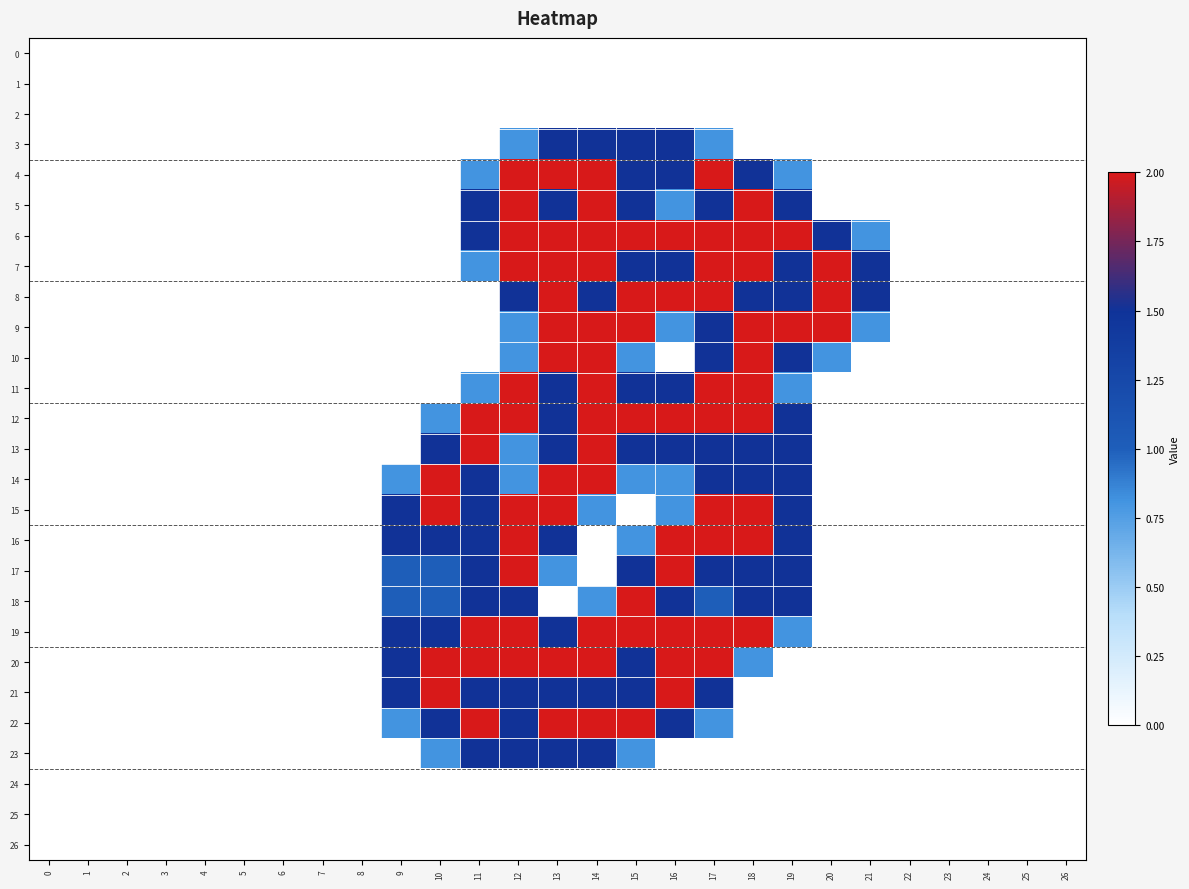

Reading left to right, transcribe all the data shown in this chart.

0: 0=0.0	1=0.0	2=0.0	3=0.0	4=0.0	5=0.0	6=0.0	7=0.0	8=0.0	9=0.0	10=0.0	11=0.0	12=0.0	13=0.0	14=0.0	15=0.0	16=0.0	17=0.0	18=0.0	19=0.0	20=0.0	21=0.0	22=0.0	23=0.0	24=0.0	25=0.0	26=0.0
1: 0=0.0	1=0.0	2=0.0	3=0.0	4=0.0	5=0.0	6=0.0	7=0.0	8=0.0	9=0.0	10=0.0	11=0.0	12=0.0	13=0.0	14=0.0	15=0.0	16=0.0	17=0.0	18=0.0	19=0.0	20=0.0	21=0.0	22=0.0	23=0.0	24=0.0	25=0.0	26=0.0
2: 0=0.0	1=0.0	2=0.0	3=0.0	4=0.0	5=0.0	6=0.0	7=0.0	8=0.0	9=0.0	10=0.0	11=0.0	12=0.0	13=0.0	14=0.0	15=0.0	16=0.0	17=0.0	18=0.0	19=0.0	20=0.0	21=0.0	22=0.0	23=0.0	24=0.0	25=0.0	26=0.0
3: 0=0.0	1=0.0	2=0.0	3=0.0	4=0.0	5=0.0	6=0.0	7=0.0	8=0.0	9=0.0	10=0.0	11=0.0	12=0.8	13=1.5	14=1.5	15=1.5	16=1.5	17=0.8	18=0.0	19=0.0	20=0.0	21=0.0	22=0.0	23=0.0	24=0.0	25=0.0	26=0.0
4: 0=0.0	1=0.0	2=0.0	3=0.0	4=0.0	5=0.0	6=0.0	7=0.0	8=0.0	9=0.0	10=0.0	11=0.8	12=2.0	13=2.0	14=2.0	15=1.5	16=1.5	17=2.0	18=1.5	19=0.8	20=0.0	21=0.0	22=0.0	23=0.0	24=0.0	25=0.0	26=0.0
5: 0=0.0	1=0.0	2=0.0	3=0.0	4=0.0	5=0.0	6=0.0	7=0.0	8=0.0	9=0.0	10=0.0	11=1.5	12=2.0	13=1.5	14=2.0	15=1.5	16=0.8	17=1.5	18=2.0	19=1.5	20=0.0	21=0.0	22=0.0	23=0.0	24=0.0	25=0.0	26=0.0
6: 0=0.0	1=0.0	2=0.0	3=0.0	4=0.0	5=0.0	6=0.0	7=0.0	8=0.0	9=0.0	10=0.0	11=1.5	12=2.0	13=2.0	14=2.0	15=2.0	16=2.0	17=2.0	18=2.0	19=2.0	20=1.5	21=0.8	22=0.0	23=0.0	24=0.0	25=0.0	26=0.0
7: 0=0.0	1=0.0	2=0.0	3=0.0	4=0.0	5=0.0	6=0.0	7=0.0	8=0.0	9=0.0	10=0.0	11=0.8	12=2.0	13=2.0	14=2.0	15=1.5	16=1.5	17=2.0	18=2.0	19=1.5	20=2.0	21=1.5	22=0.0	23=0.0	24=0.0	25=0.0	26=0.0
8: 0=0.0	1=0.0	2=0.0	3=0.0	4=0.0	5=0.0	6=0.0	7=0.0	8=0.0	9=0.0	10=0.0	11=0.0	12=1.5	13=2.0	14=1.5	15=2.0	16=2.0	17=2.0	18=1.5	19=1.5	20=2.0	21=1.5	22=0.0	23=0.0	24=0.0	25=0.0	26=0.0
9: 0=0.0	1=0.0	2=0.0	3=0.0	4=0.0	5=0.0	6=0.0	7=0.0	8=0.0	9=0.0	10=0.0	11=0.0	12=0.8	13=2.0	14=2.0	15=2.0	16=0.8	17=1.5	18=2.0	19=2.0	20=2.0	21=0.8	22=0.0	23=0.0	24=0.0	25=0.0	26=0.0
10: 0=0.0	1=0.0	2=0.0	3=0.0	4=0.0	5=0.0	6=0.0	7=0.0	8=0.0	9=0.0	10=0.0	11=0.0	12=0.8	13=2.0	14=2.0	15=0.8	16=0.0	17=1.5	18=2.0	19=1.5	20=0.8	21=0.0	22=0.0	23=0.0	24=0.0	25=0.0	26=0.0
11: 0=0.0	1=0.0	2=0.0	3=0.0	4=0.0	5=0.0	6=0.0	7=0.0	8=0.0	9=0.0	10=0.0	11=0.8	12=2.0	13=1.5	14=2.0	15=1.5	16=1.5	17=2.0	18=2.0	19=0.8	20=0.0	21=0.0	22=0.0	23=0.0	24=0.0	25=0.0	26=0.0
12: 0=0.0	1=0.0	2=0.0	3=0.0	4=0.0	5=0.0	6=0.0	7=0.0	8=0.0	9=0.0	10=0.8	11=2.0	12=2.0	13=1.5	14=2.0	15=2.0	16=2.0	17=2.0	18=2.0	19=1.5	20=0.0	21=0.0	22=0.0	23=0.0	24=0.0	25=0.0	26=0.0
13: 0=0.0	1=0.0	2=0.0	3=0.0	4=0.0	5=0.0	6=0.0	7=0.0	8=0.0	9=0.0	10=1.5	11=2.0	12=0.8	13=1.5	14=2.0	15=1.5	16=1.5	17=1.5	18=1.5	19=1.5	20=0.0	21=0.0	22=0.0	23=0.0	24=0.0	25=0.0	26=0.0
14: 0=0.0	1=0.0	2=0.0	3=0.0	4=0.0	5=0.0	6=0.0	7=0.0	8=0.0	9=0.8	10=2.0	11=1.5	12=0.8	13=2.0	14=2.0	15=0.8	16=0.8	17=1.5	18=1.5	19=1.5	20=0.0	21=0.0	22=0.0	23=0.0	24=0.0	25=0.0	26=0.0
15: 0=0.0	1=0.0	2=0.0	3=0.0	4=0.0	5=0.0	6=0.0	7=0.0	8=0.0	9=1.5	10=2.0	11=1.5	12=2.0	13=2.0	14=0.8	15=0.0	16=0.8	17=2.0	18=2.0	19=1.5	20=0.0	21=0.0	22=0.0	23=0.0	24=0.0	25=0.0	26=0.0
16: 0=0.0	1=0.0	2=0.0	3=0.0	4=0.0	5=0.0	6=0.0	7=0.0	8=0.0	9=1.5	10=1.5	11=1.5	12=2.0	13=1.5	14=0.0	15=0.8	16=2.0	17=2.0	18=2.0	19=1.5	20=0.0	21=0.0	22=0.0	23=0.0	24=0.0	25=0.0	26=0.0
17: 0=0.0	1=0.0	2=0.0	3=0.0	4=0.0	5=0.0	6=0.0	7=0.0	8=0.0	9=1.0	10=1.0	11=1.5	12=2.0	13=0.8	14=0.0	15=1.5	16=2.0	17=1.5	18=1.5	19=1.5	20=0.0	21=0.0	22=0.0	23=0.0	24=0.0	25=0.0	26=0.0
18: 0=0.0	1=0.0	2=0.0	3=0.0	4=0.0	5=0.0	6=0.0	7=0.0	8=0.0	9=1.0	10=1.0	11=1.5	12=1.5	13=0.0	14=0.8	15=2.0	16=1.5	17=1.0	18=1.5	19=1.5	20=0.0	21=0.0	22=0.0	23=0.0	24=0.0	25=0.0	26=0.0
19: 0=0.0	1=0.0	2=0.0	3=0.0	4=0.0	5=0.0	6=0.0	7=0.0	8=0.0	9=1.5	10=1.5	11=2.0	12=2.0	13=1.5	14=2.0	15=2.0	16=2.0	17=2.0	18=2.0	19=0.8	20=0.0	21=0.0	22=0.0	23=0.0	24=0.0	25=0.0	26=0.0
20: 0=0.0	1=0.0	2=0.0	3=0.0	4=0.0	5=0.0	6=0.0	7=0.0	8=0.0	9=1.5	10=2.0	11=2.0	12=2.0	13=2.0	14=2.0	15=1.5	16=2.0	17=2.0	18=0.8	19=0.0	20=0.0	21=0.0	22=0.0	23=0.0	24=0.0	25=0.0	26=0.0
21: 0=0.0	1=0.0	2=0.0	3=0.0	4=0.0	5=0.0	6=0.0	7=0.0	8=0.0	9=1.5	10=2.0	11=1.5	12=1.5	13=1.5	14=1.5	15=1.5	16=2.0	17=1.5	18=0.0	19=0.0	20=0.0	21=0.0	22=0.0	23=0.0	24=0.0	25=0.0	26=0.0
22: 0=0.0	1=0.0	2=0.0	3=0.0	4=0.0	5=0.0	6=0.0	7=0.0	8=0.0	9=0.8	10=1.5	11=2.0	12=1.5	13=2.0	14=2.0	15=2.0	16=1.5	17=0.8	18=0.0	19=0.0	20=0.0	21=0.0	22=0.0	23=0.0	24=0.0	25=0.0	26=0.0
23: 0=0.0	1=0.0	2=0.0	3=0.0	4=0.0	5=0.0	6=0.0	7=0.0	8=0.0	9=0.0	10=0.8	11=1.5	12=1.5	13=1.5	14=1.5	15=0.8	16=0.0	17=0.0	18=0.0	19=0.0	20=0.0	21=0.0	22=0.0	23=0.0	24=0.0	25=0.0	26=0.0
24: 0=0.0	1=0.0	2=0.0	3=0.0	4=0.0	5=0.0	6=0.0	7=0.0	8=0.0	9=0.0	10=0.0	11=0.0	12=0.0	13=0.0	14=0.0	15=0.0	16=0.0	17=0.0	18=0.0	19=0.0	20=0.0	21=0.0	22=0.0	23=0.0	24=0.0	25=0.0	26=0.0
25: 0=0.0	1=0.0	2=0.0	3=0.0	4=0.0	5=0.0	6=0.0	7=0.0	8=0.0	9=0.0	10=0.0	11=0.0	12=0.0	13=0.0	14=0.0	15=0.0	16=0.0	17=0.0	18=0.0	19=0.0	20=0.0	21=0.0	22=0.0	23=0.0	24=0.0	25=0.0	26=0.0
26: 0=0.0	1=0.0	2=0.0	3=0.0	4=0.0	5=0.0	6=0.0	7=0.0	8=0.0	9=0.0	10=0.0	11=0.0	12=0.0	13=0.0	14=0.0	15=0.0	16=0.0	17=0.0	18=0.0	19=0.0	20=0.0	21=0.0	22=0.0	23=0.0	24=0.0	25=0.0	26=0.0